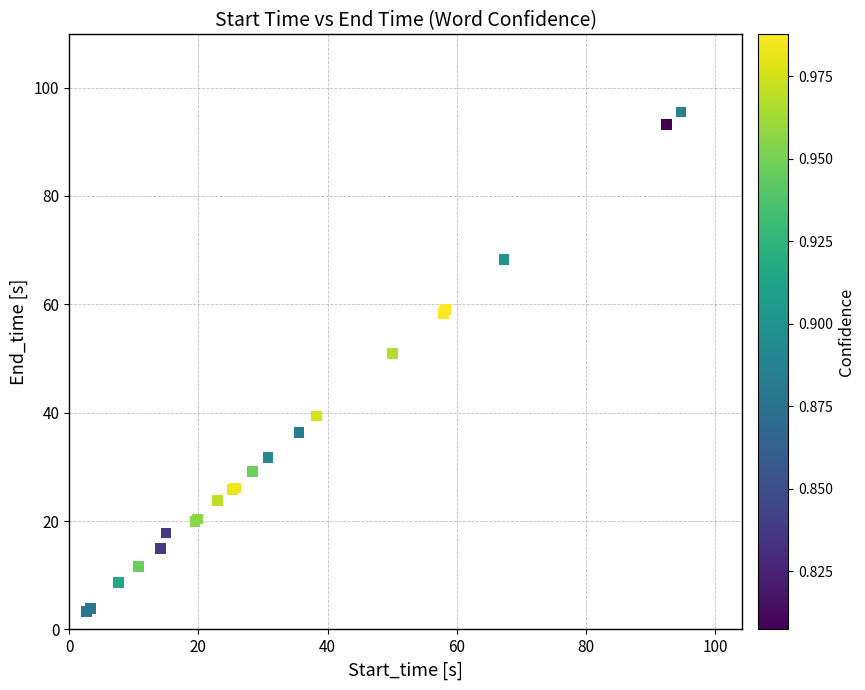

What Y value in the scatter plot is closest to 49?

50.9